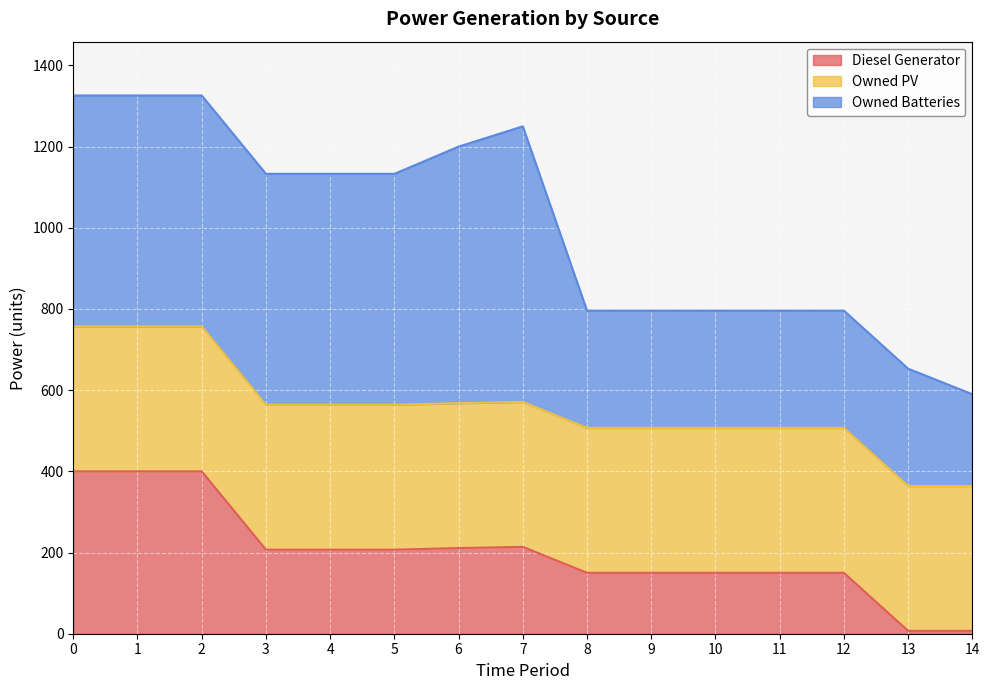

What is the smallest value displayed?

7